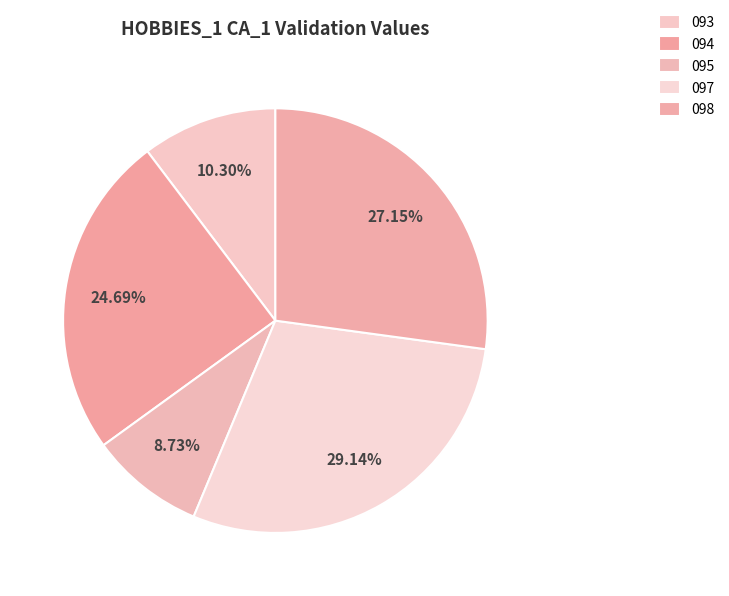

Which category has the smallest portion of the pie?

HOBBIES_1_095_CA_1_validation